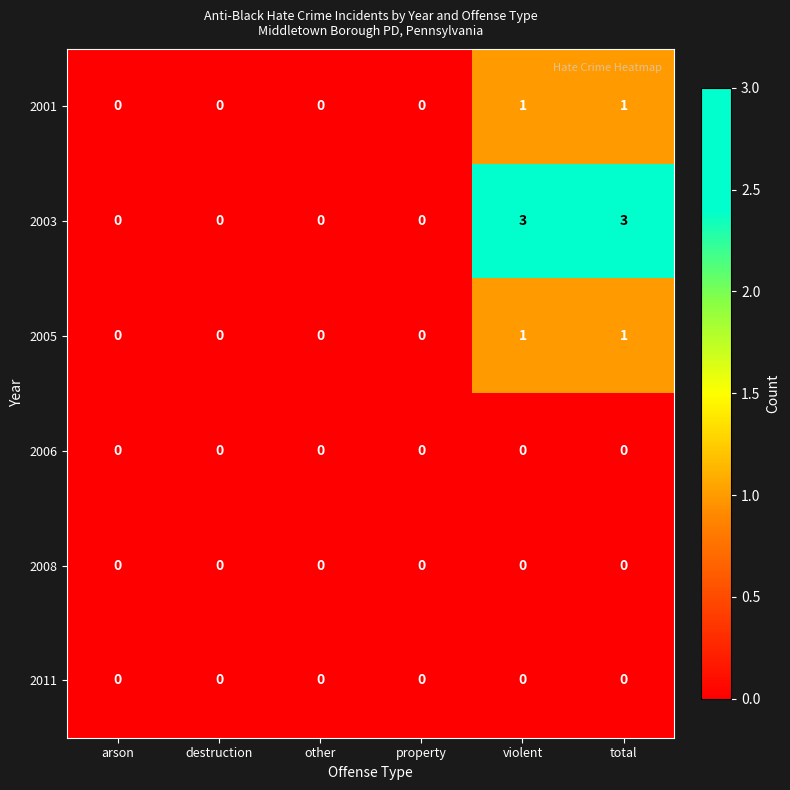

The value of 2001 at arson is 1. True or false?

False